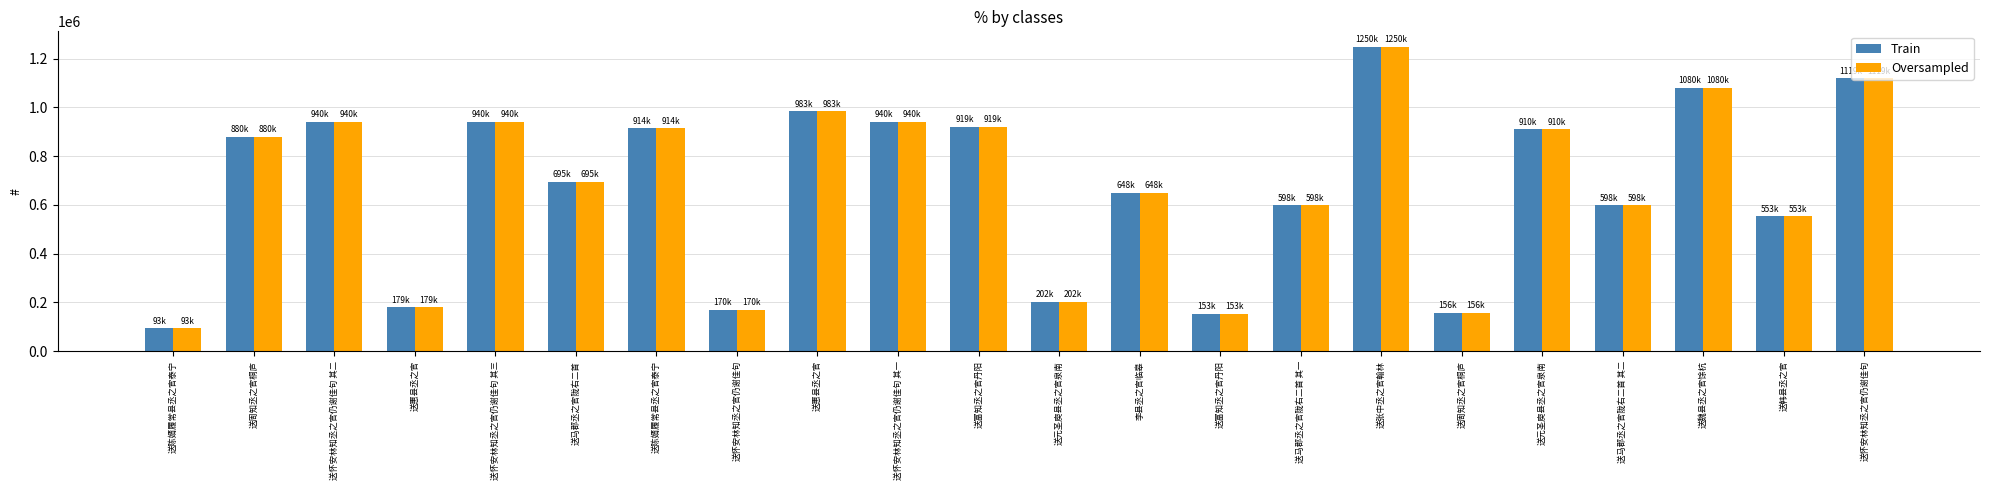

What is the label of the 16th bar from the right?

送陈婿履常县丞之官泰宁